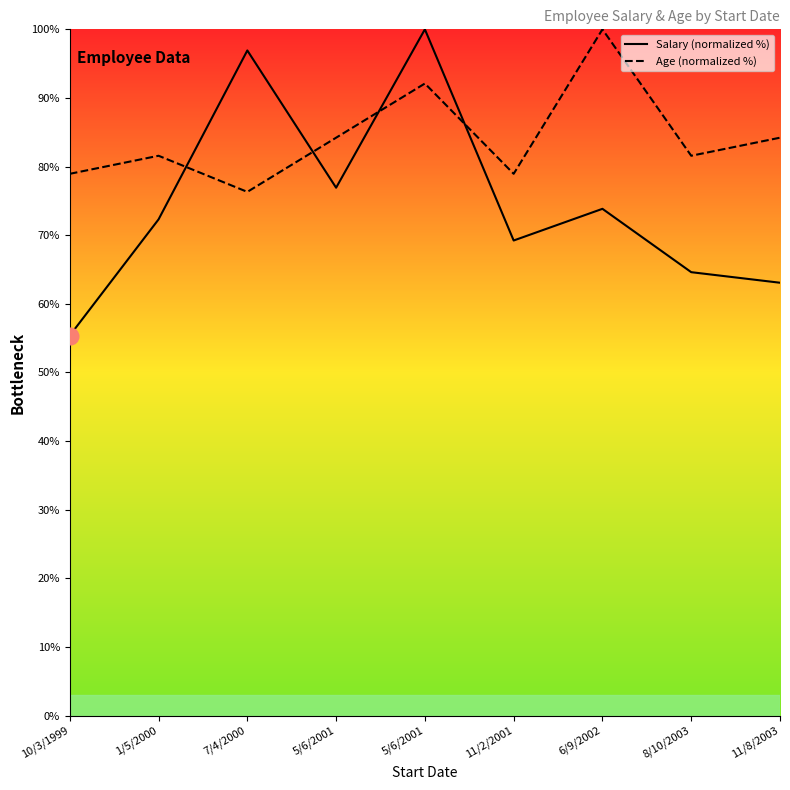

True or false: Age (normalized %) has a value of 142.9 at 11/8/2003.

False